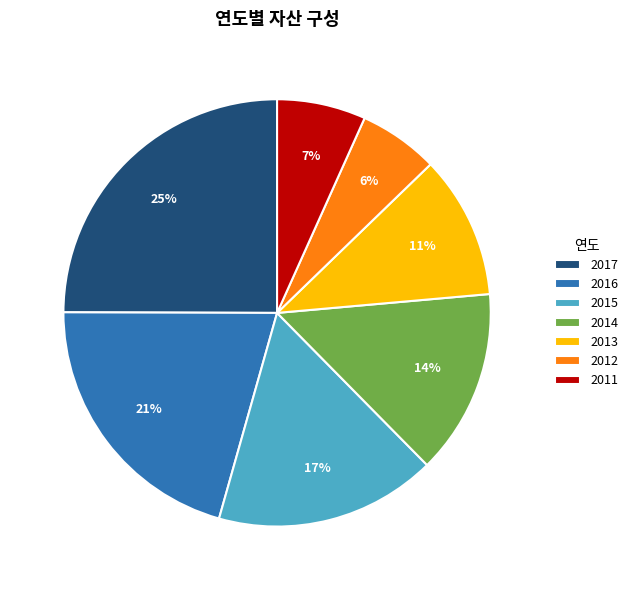

Is it true that 2013 is 6% of the pie?

False